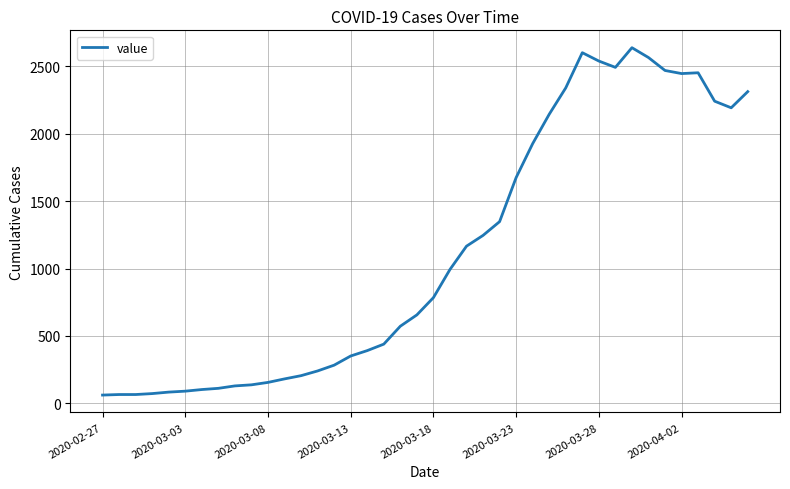

True or false: there are more than 0 points higher than both neighbors.

True